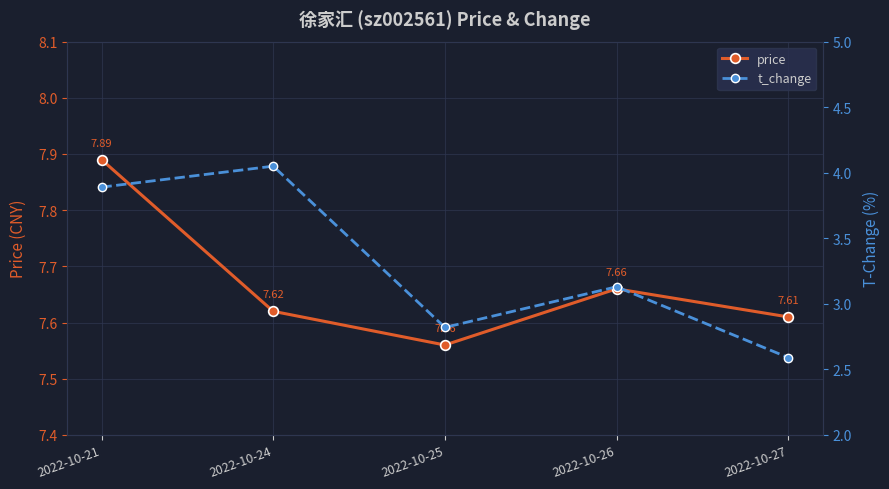

At which label is t_change closest to 3?

2022-10-26